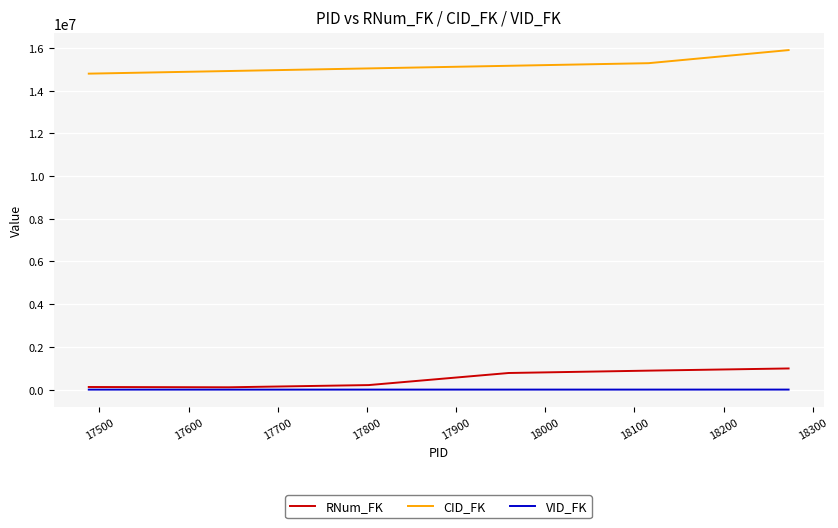

List the series in order of their peak value, highest first.

CID_FK, RNum_FK, VID_FK